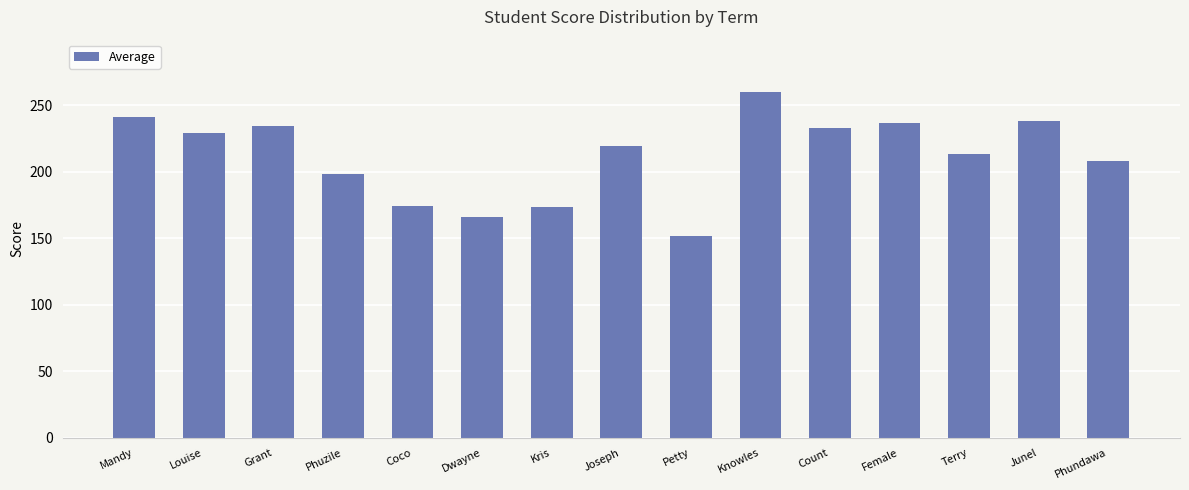

How many data points are less than 219?

7